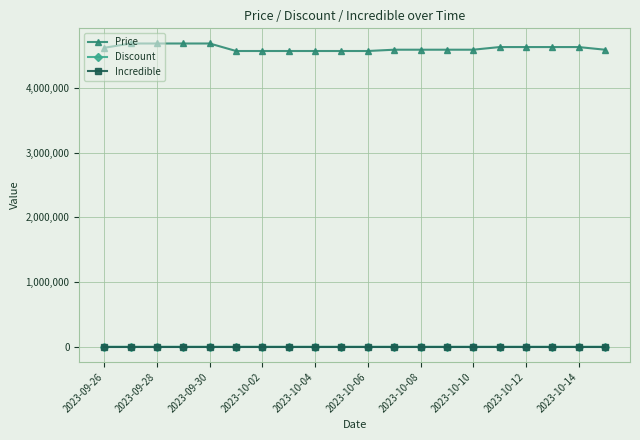

True or false: Price and Incredible intersect in this chart.

False